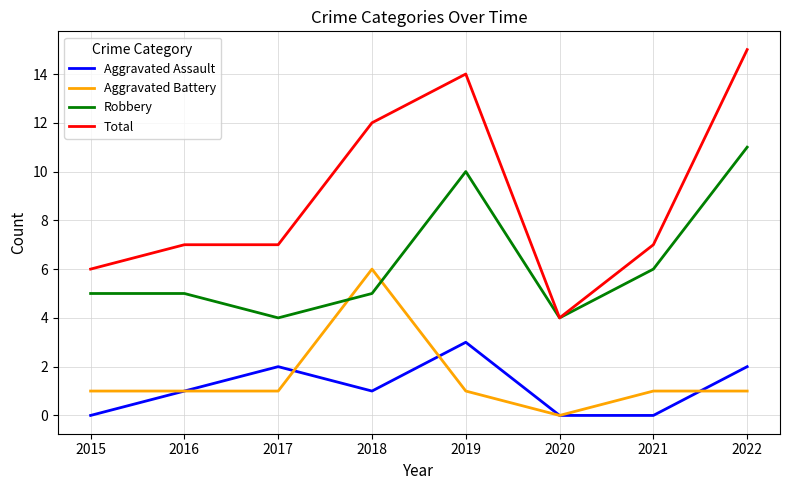

What is the sum of all Aggravated Battery values?

12